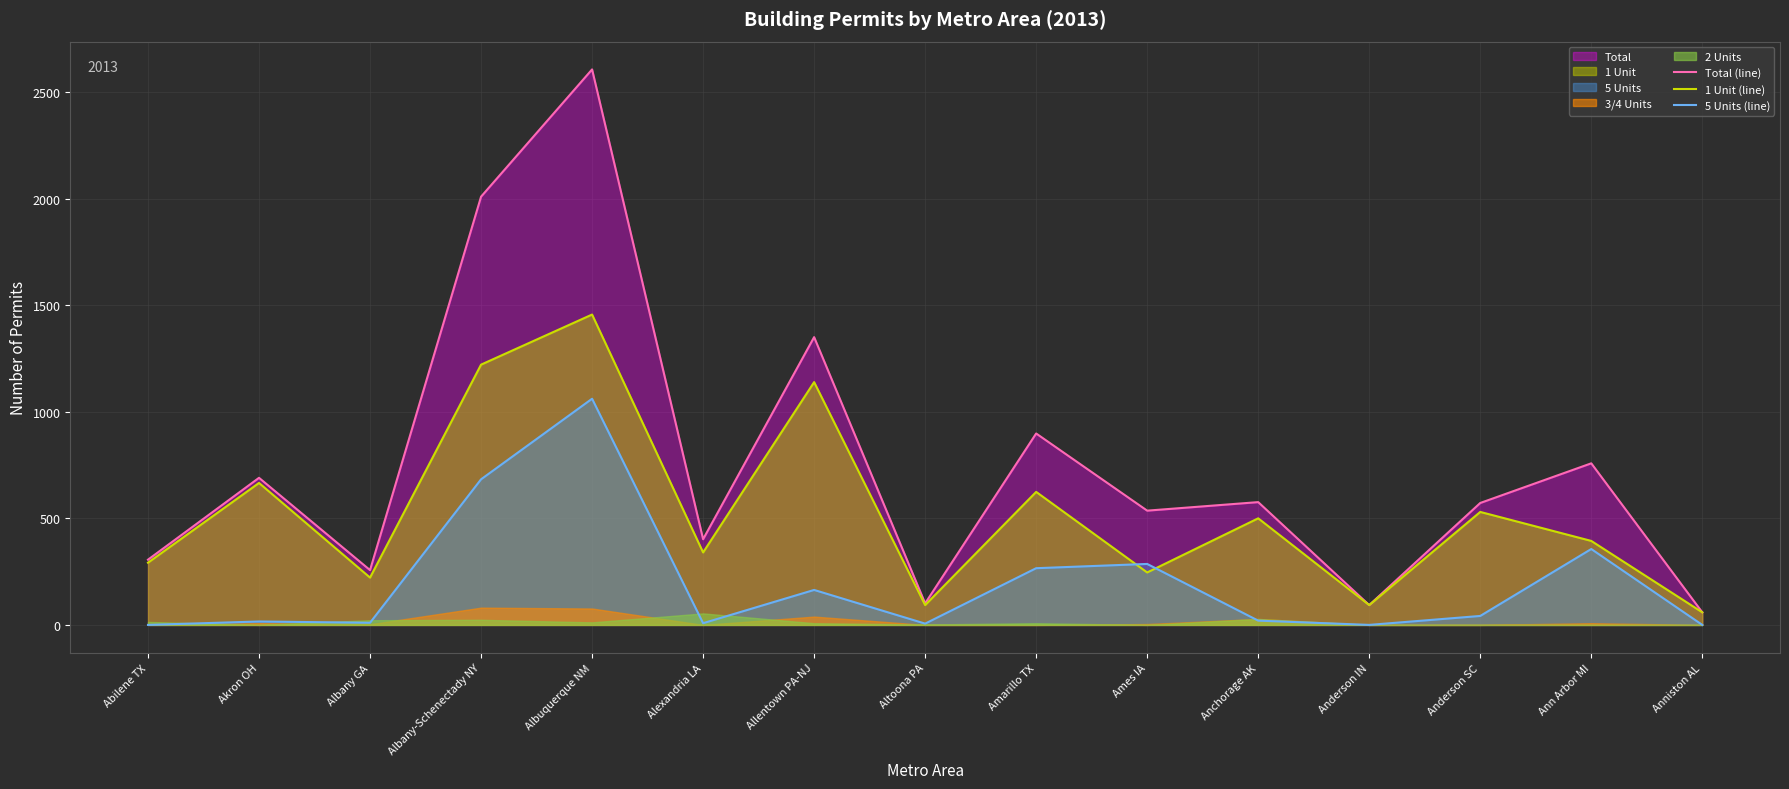

What is the lowest value of the 1 Unit (line) series?

59